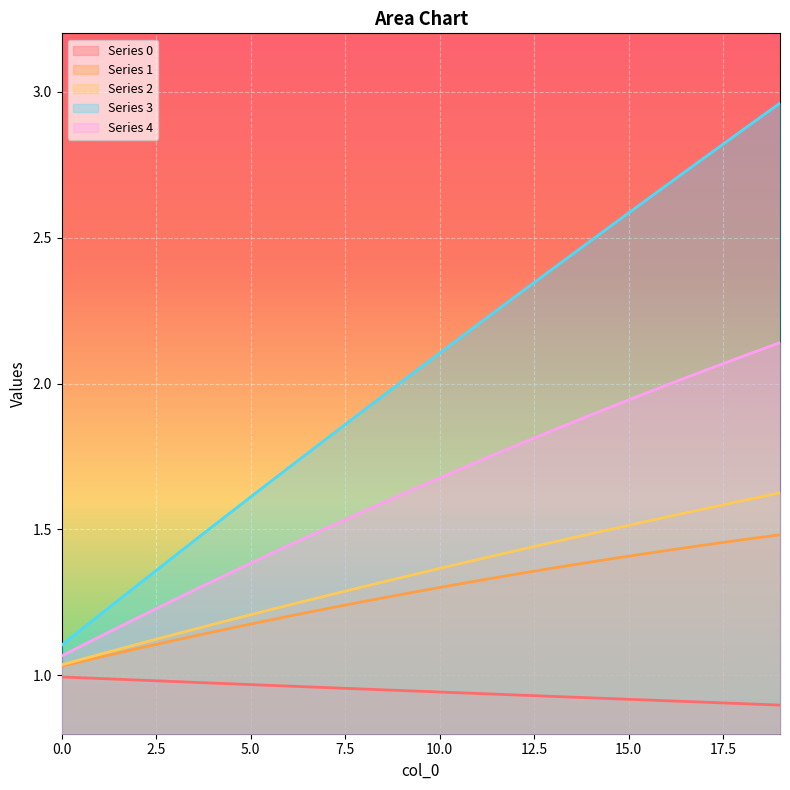

Rank the series at 18 from highest to lowest value.

3, 4, 2, 1, 0